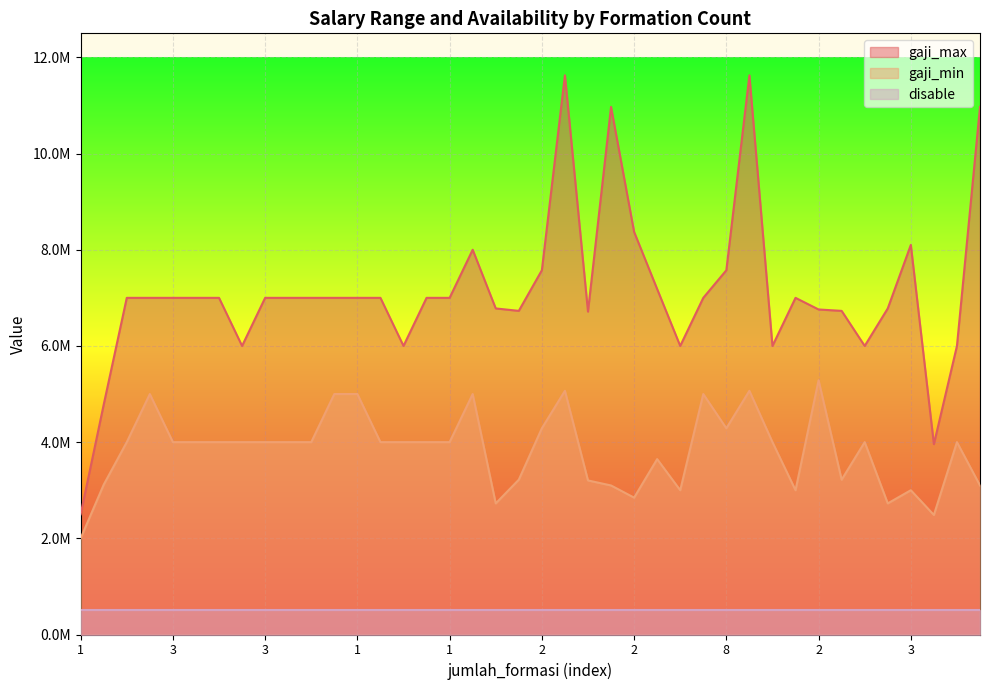

What is the average value of the gaji_min series?

3834540